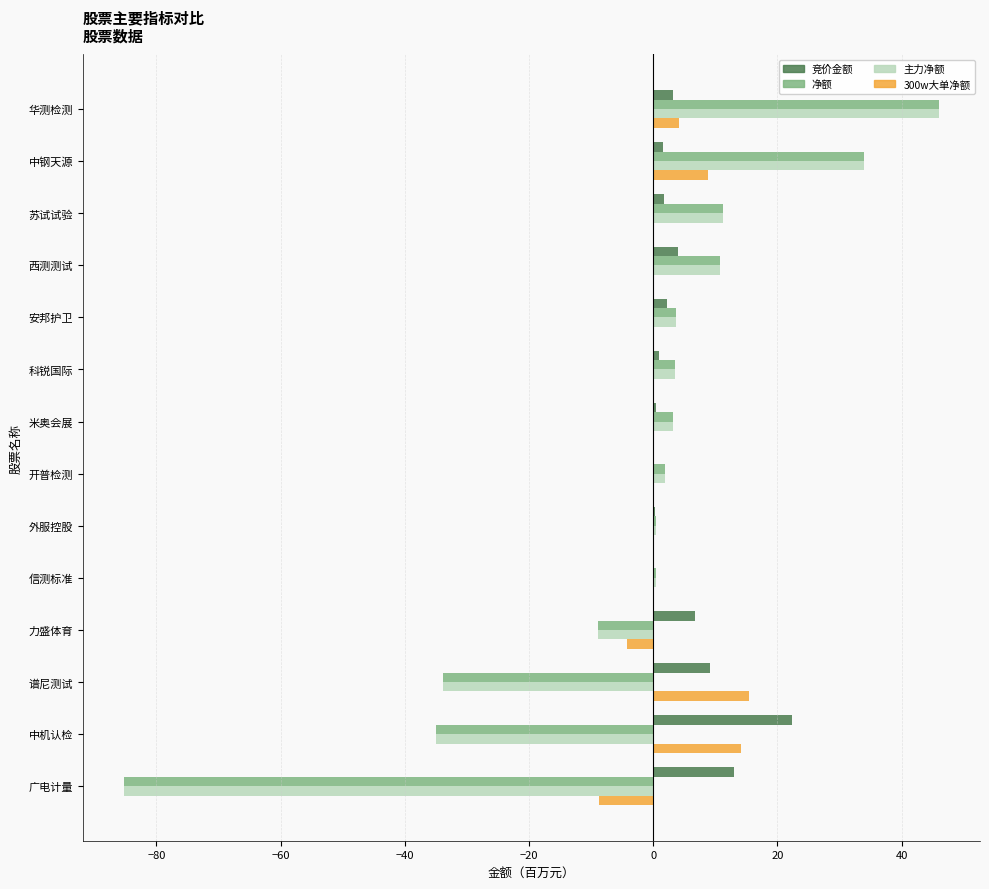

Which series has the largest total across all categories?

竞价金额